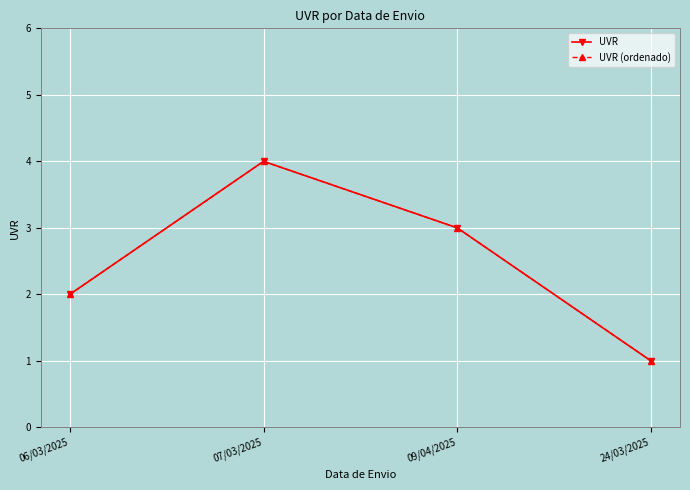

What is the average value of the UVR series?

2